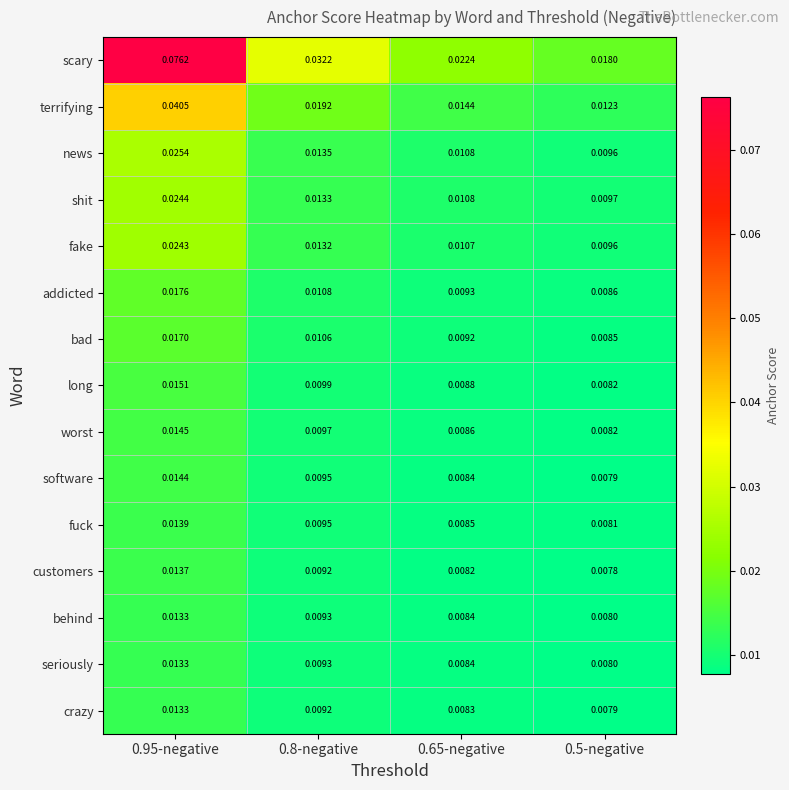

Between 0.8-negative and 0.5-negative, which series saw the biggest shift?

scary